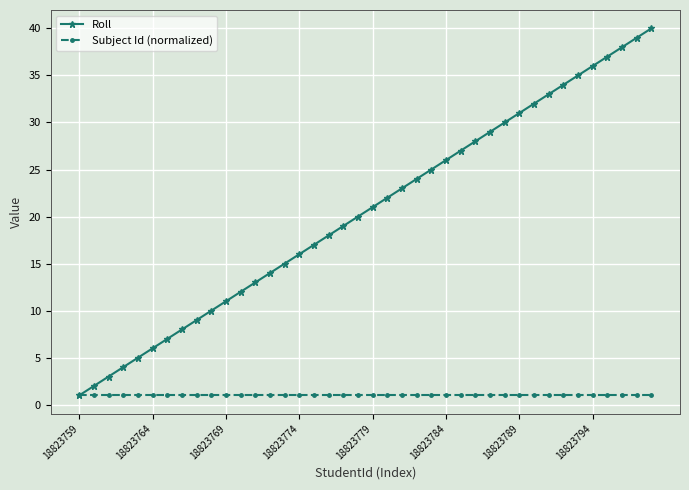

What is the value of the Subject Id (normalized) point at the 33rd from the left?

1